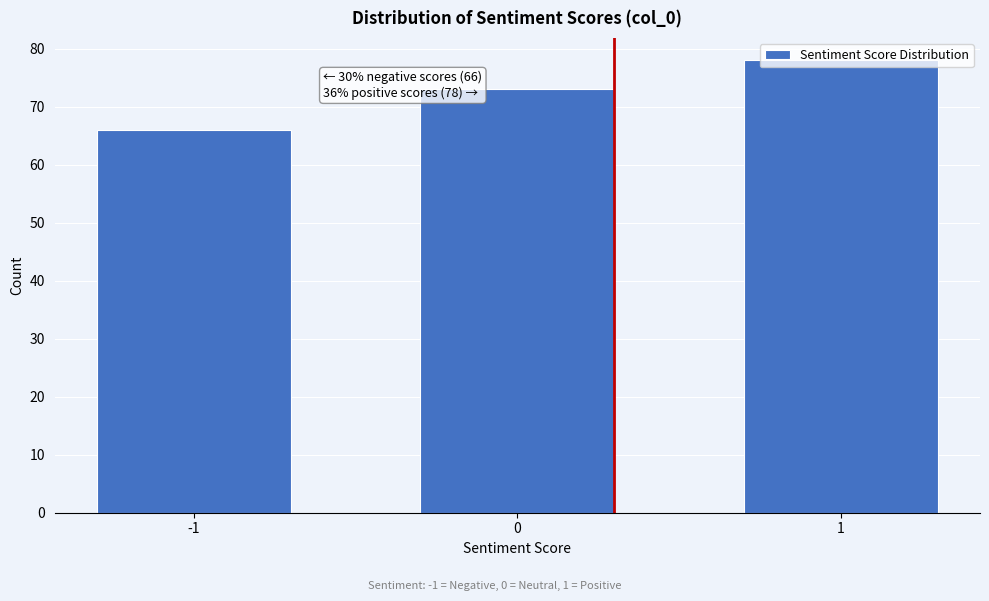

What is the ratio of the value at -1 to the value at 1?

0.8